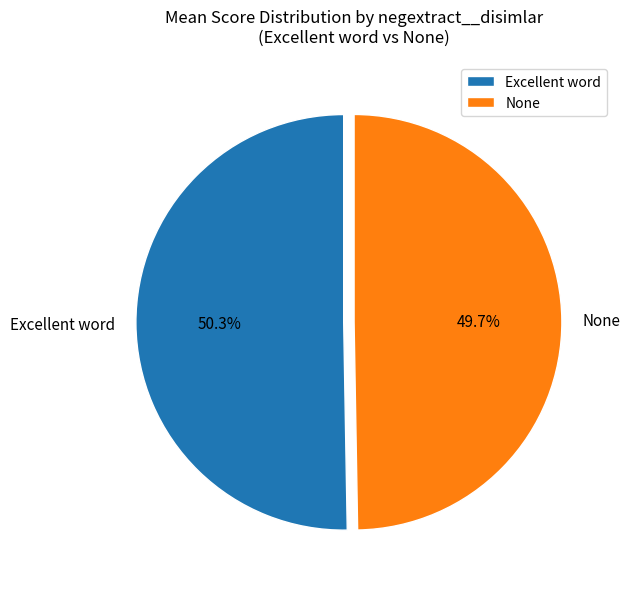

Is there a majority slice in this chart?

Yes